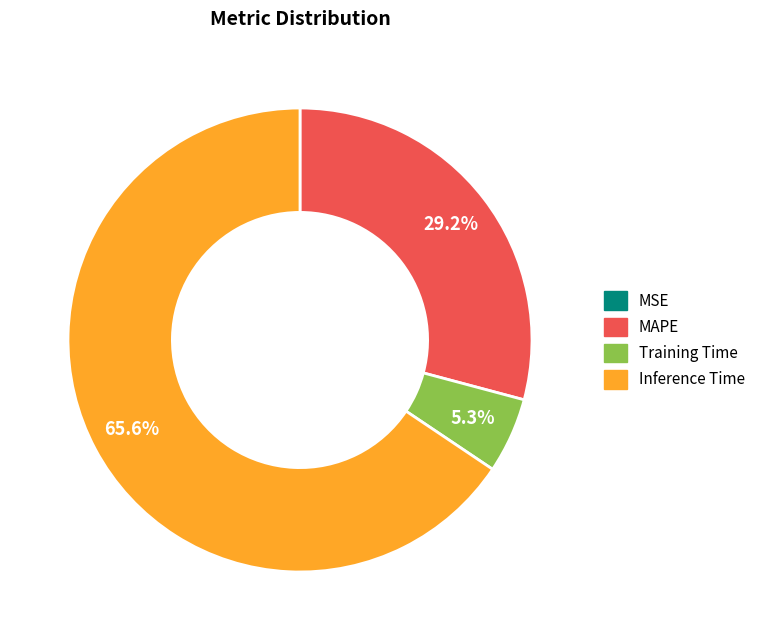

Is there any slice that represents more than half of the pie?

Yes